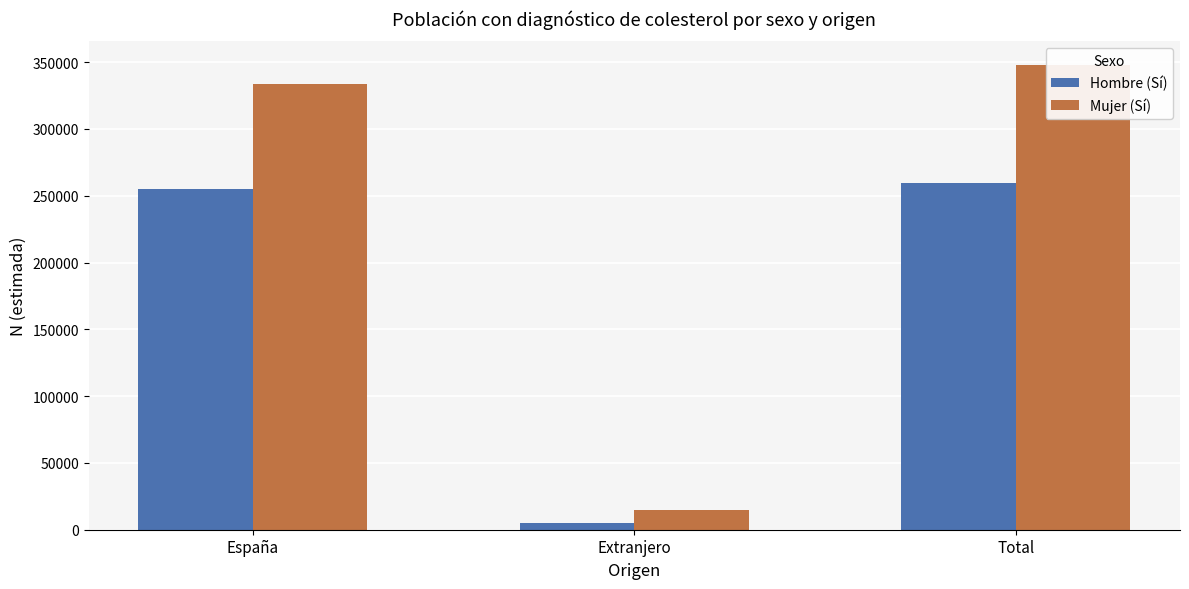

Where is Mujer (Sí) nearest to the value 181443?

España